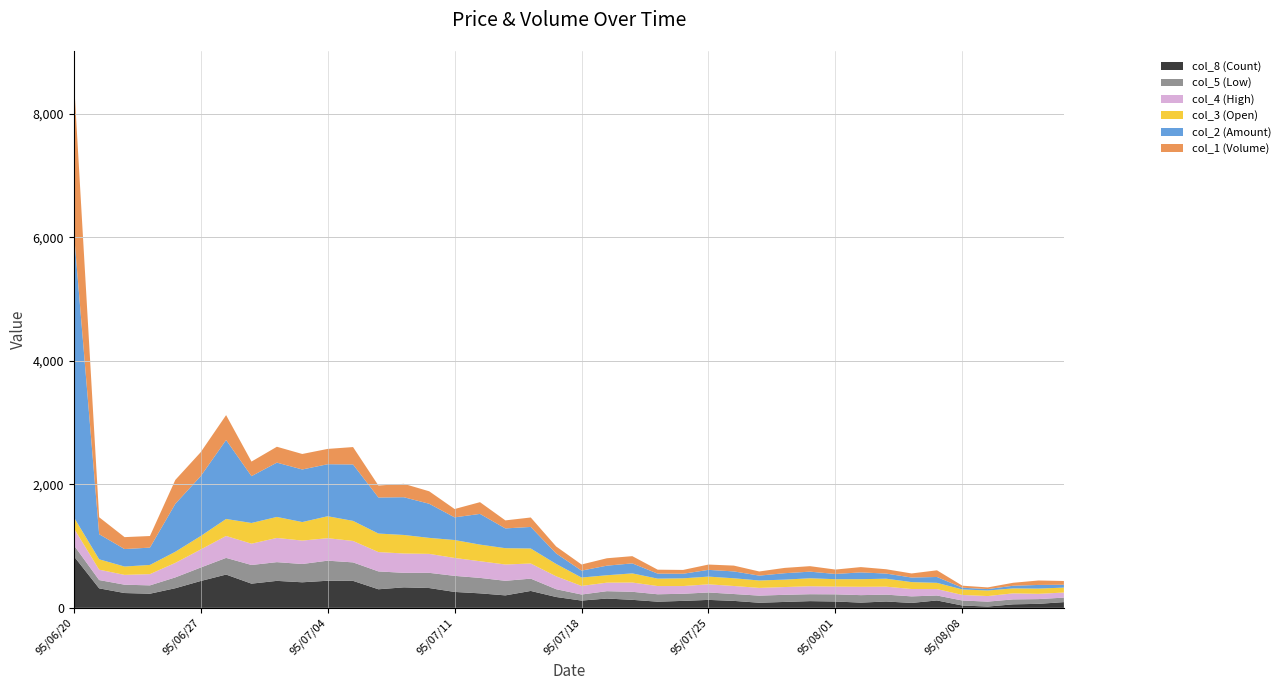

Reading left to right, extract all data points from this chart.

col_8 (Count): 95/06/20=838	95/06/21=316	95/06/22=240	95/06/23=229	95/06/26=318	95/06/27=435	95/06/28=539	95/06/29=392	95/06/30=437	95/07/03=414	95/07/04=439	95/07/05=437	95/07/06=301	95/07/07=332	95/07/10=321	95/07/11=258	95/07/12=235	95/07/13=202	95/07/14=274	95/07/17=176	95/07/18=118	95/07/19=151	95/07/20=130	95/07/21=100	95/07/24=113	95/07/25=129	95/07/26=113	95/07/27=83	95/07/28=96	95/07/31=109	95/08/01=103	95/08/02=85	95/08/03=103	95/08/04=80	95/08/07=120	95/08/08=38	95/08/09=21	95/08/10=57	95/08/11=65	95/08/14=93
col_5 (Low): 95/06/20=178	95/06/21=134	95/06/22=135	95/06/23=135	95/06/26=175	95/06/27=218	95/06/28=270	95/06/29=302	95/06/30=303	95/07/03=296	95/07/04=325	95/07/05=299	95/07/06=289	95/07/07=235	95/07/10=246	95/07/11=260	95/07/12=250	95/07/13=236	95/07/14=199	95/07/17=126	95/07/18=98	95/07/19=119	95/07/20=130	95/07/21=120	95/07/24=115	95/07/25=120	95/07/26=111	95/07/27=115	95/07/28=115	95/07/31=112	95/08/01=116	95/08/02=121	95/08/03=111	95/08/04=106	95/08/07=80	95/08/08=81	95/08/09=80	95/08/10=80	95/08/11=77	95/08/14=73
col_4 (High): 95/06/20=275	95/06/21=168	95/06/22=159	95/06/23=182	95/06/26=235	95/06/27=292	95/06/28=355	95/06/29=345	95/06/30=392	95/07/03=379	95/07/04=364	95/07/05=347	95/07/06=313	95/07/07=313	95/07/10=307	95/07/11=290	95/07/12=270	95/07/13=264	95/07/14=245	95/07/17=209	95/07/18=139	95/07/19=138	95/07/20=150	95/07/21=133	95/07/24=125	95/07/25=132	95/07/26=130	95/07/27=125	95/07/28=126	95/07/31=129	95/08/01=125	95/08/02=135	95/08/03=129	95/08/04=119	95/08/07=104	95/08/08=90	95/08/09=90	95/08/10=98	95/08/11=85	95/08/14=82
col_3 (Open): 95/06/20=178	95/06/21=168	95/06/22=135	95/06/23=149	95/06/26=180	95/06/27=218	95/06/28=275	95/06/29=335	95/06/30=340	95/07/03=300	95/07/04=355	95/07/05=325	95/07/06=300	95/07/07=300	95/07/10=259	95/07/11=290	95/07/12=269	95/07/13=264	95/07/14=243	95/07/17=200	95/07/18=136	95/07/19=120	95/07/20=148	95/07/21=120	95/07/24=125	95/07/25=125	95/07/26=125	95/07/27=120	95/07/28=120	95/07/31=129	95/08/01=120	95/08/02=123	95/08/03=129	95/08/04=112	95/08/07=101	95/08/08=89	95/08/09=90	95/08/10=80	95/08/11=85	95/08/14=80
col_2 (Amount): 95/06/20=4633	95/06/21=406	95/06/22=283	95/06/23=280	95/06/26=776	95/06/27=969	95/06/28=1278	95/06/29=758	95/06/30=879	95/07/03=851	95/07/04=842	95/07/05=913	95/07/06=583	95/07/07=611	95/07/10=552	95/07/11=367	95/07/12=497	95/07/13=320	95/07/14=349	95/07/17=170	95/07/18=112	95/07/19=155	95/07/20=162	95/07/21=81	95/07/24=74	95/07/25=109	95/07/26=111	95/07/27=79	95/07/28=104	95/07/31=107	95/08/01=85	95/08/02=110	95/08/03=83	95/08/04=74	95/08/07=95	95/08/08=28	95/08/09=23	95/08/10=43	95/08/11=59	95/08/14=46
col_1 (Volume): 95/06/20=2483	95/06/21=275	95/06/22=193	95/06/23=188	95/06/26=387	95/06/27=388	95/06/28=403	95/06/29=236	95/06/30=257	95/07/03=251	95/07/04=248	95/07/05=282	95/07/06=194	95/07/07=217	95/07/10=202	95/07/11=135	95/07/12=190	95/07/13=130	95/07/14=153	95/07/17=113	95/07/18=99	95/07/19=120	95/07/20=117	95/07/21=64	95/07/24=62	95/07/25=86	95/07/26=94	95/07/27=67	95/07/28=86	95/07/31=89	95/08/01=71	95/08/02=86	95/08/03=70	95/08/04=66	95/08/07=108	95/08/08=33	95/08/09=27	95/08/10=48	95/08/11=72	95/08/14=61